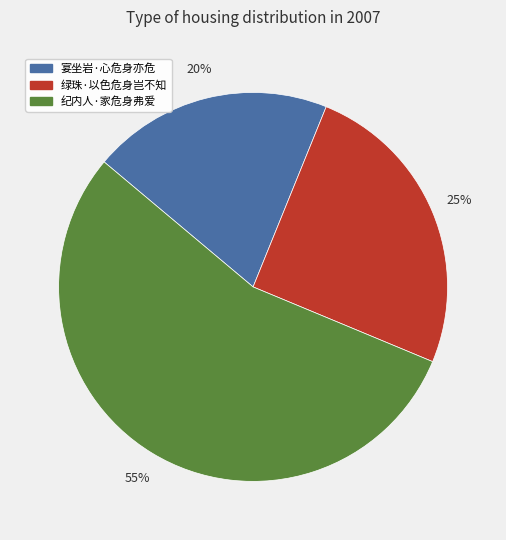

Which category accounts for the majority?

纪内人·家危身弗爱